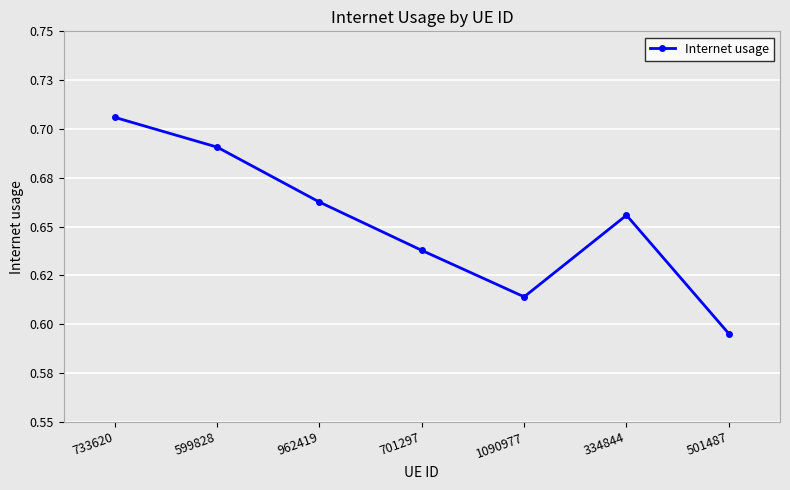

Is this an area chart (filled region under the line)?

No